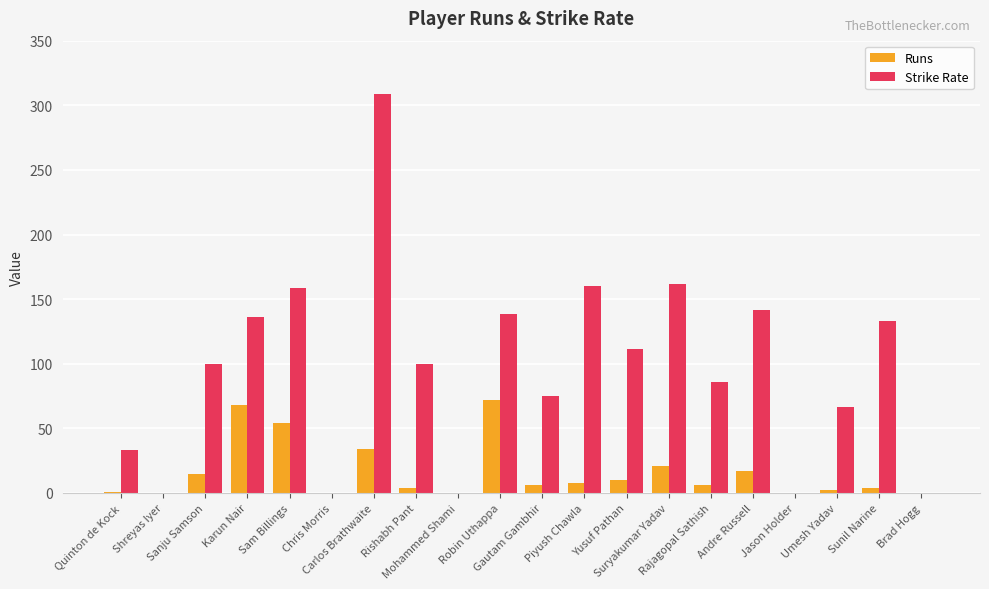

Which series has the largest total across all categories?

Strike Rate